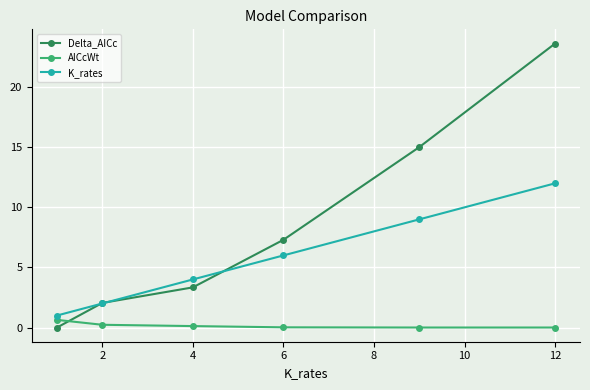

At how many categories does at least one series exceed 7?

3